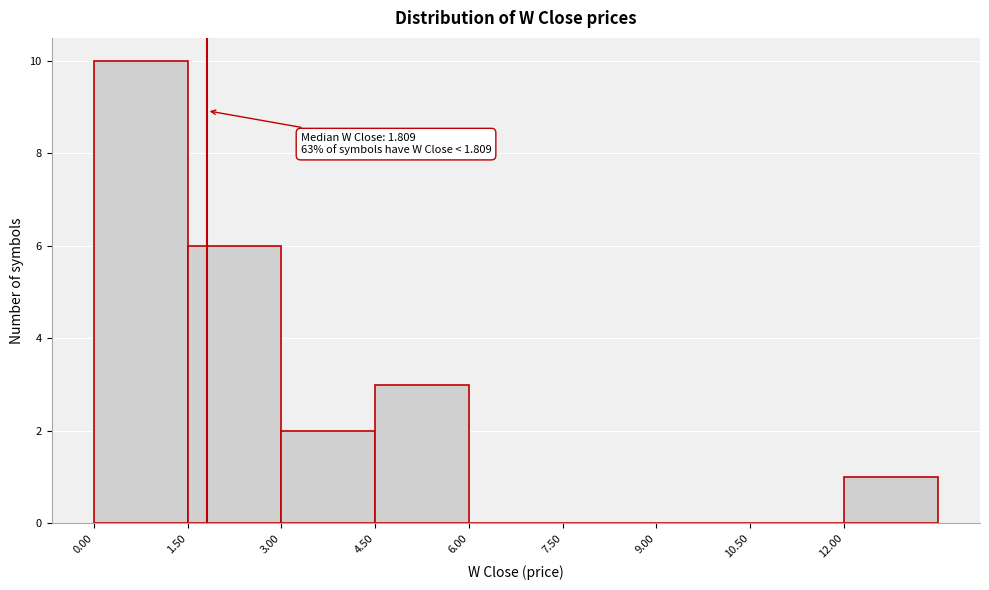

Which range on the x-axis has the tallest bar?

0.0 to 1.5